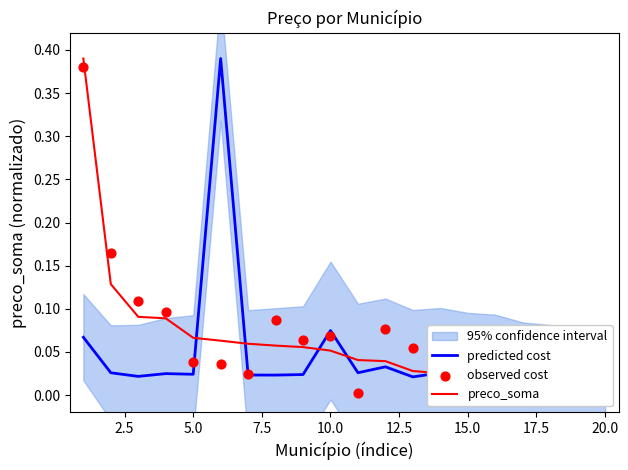

Which series reaches the minimum Y coordinate?

observed cost